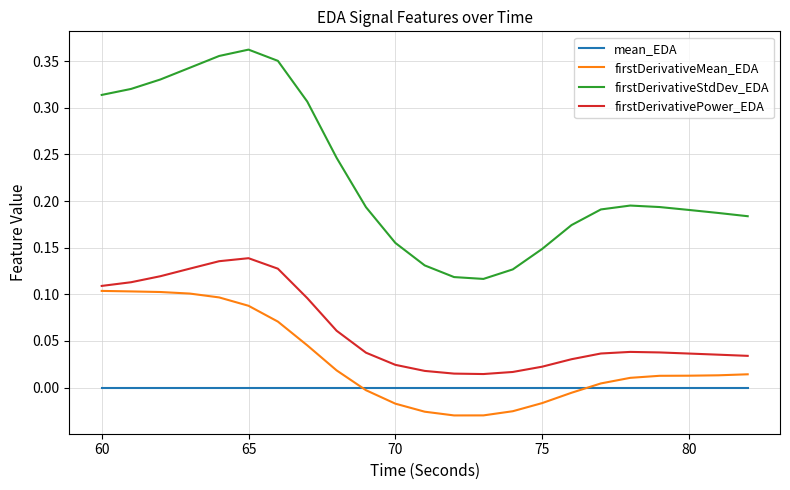

Which series has the largest range (max minus min)?

firstDerivativeStdDev_EDA